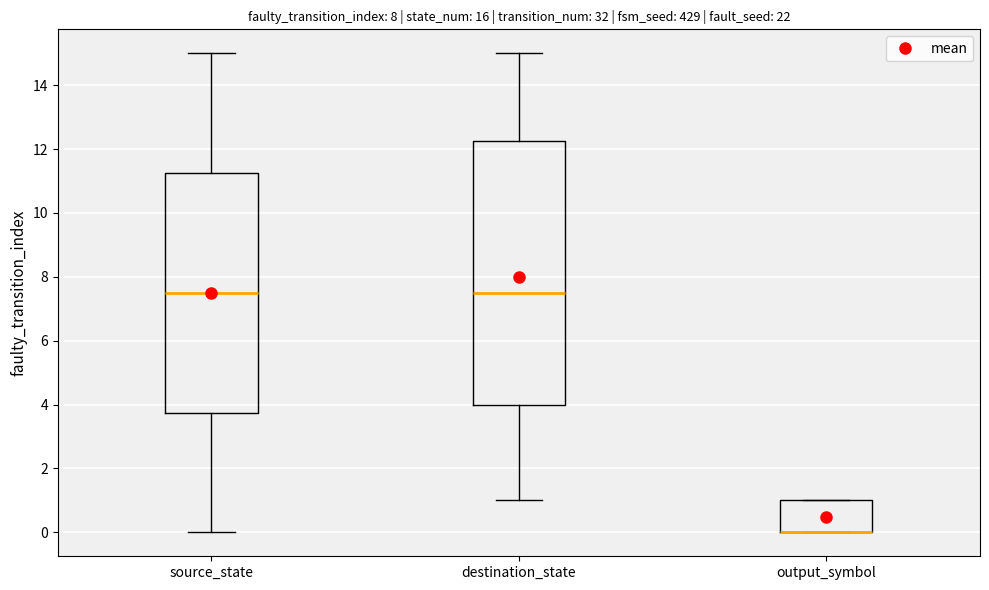

Reading left to right, transcribe this box plot: for each box, give where its median line is, the range the box spans, and where its two whiskers end, as read against the y-axis. The values are not printed on the chart, so give them approximately, as read against the axis.

source_state: median 7.6, box 3.8 to 11.2, whiskers 0.0 to 15.0
destination_state: median 7.6, box 4.0 to 12.2, whiskers 1.0 to 15.0
output_symbol: median 0.0 (drawn on the box's lower edge), box 0.0 to 1.0, whiskers 0.0 to 1.0